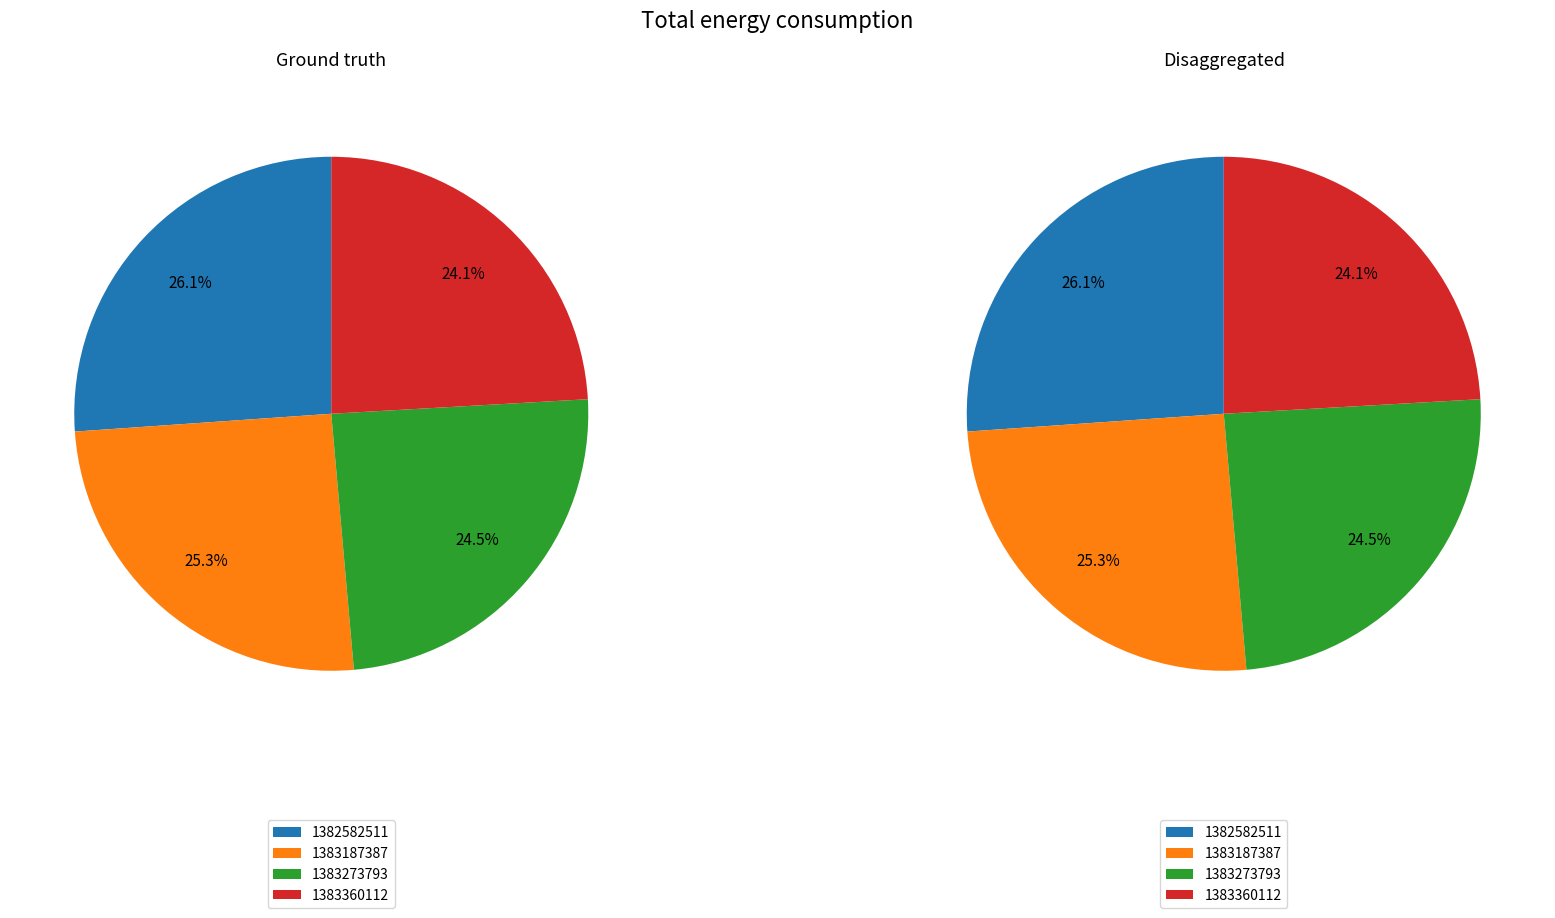

To the nearest percent, what is the average slice percentage?

25%